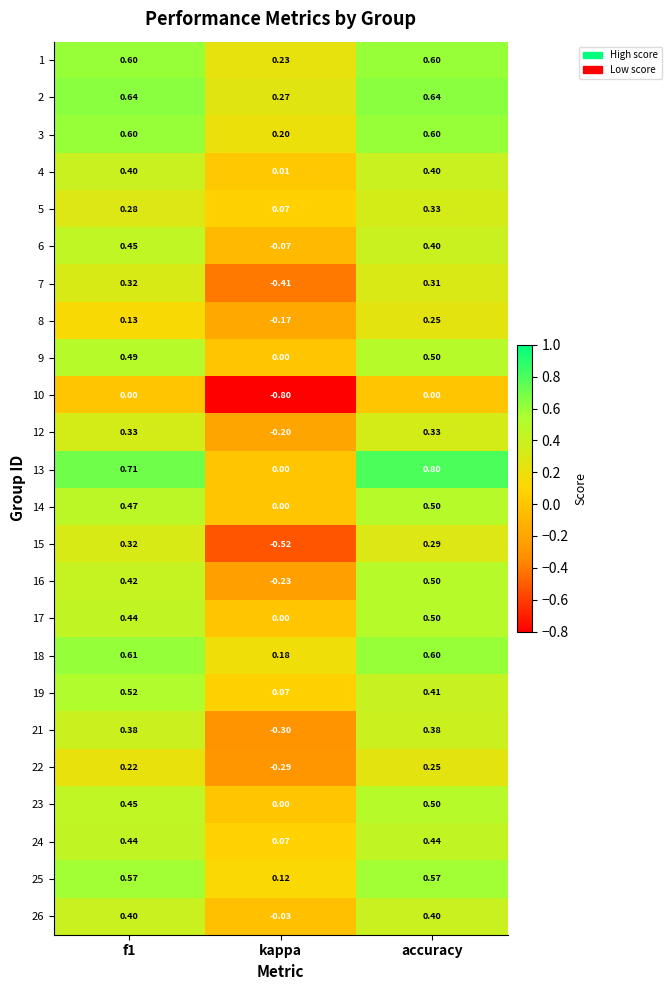

Where is 23 nearest to the value 0?

kappa